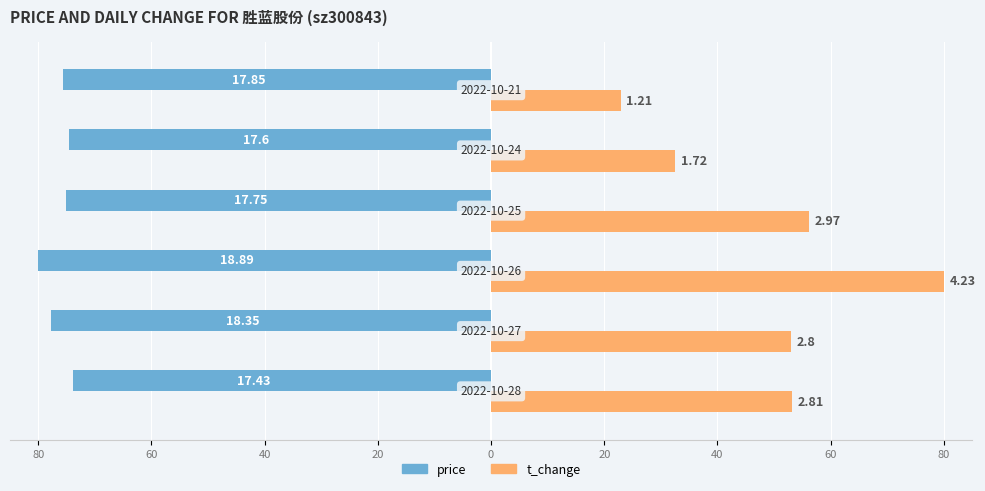

Reading right to left, what are all the values shown in this chart?

price: -75.6	-74.5	-75.2	-80.0	-77.7	-73.8
t_change: 22.9	32.5	56.2	80.0	53.0	53.1